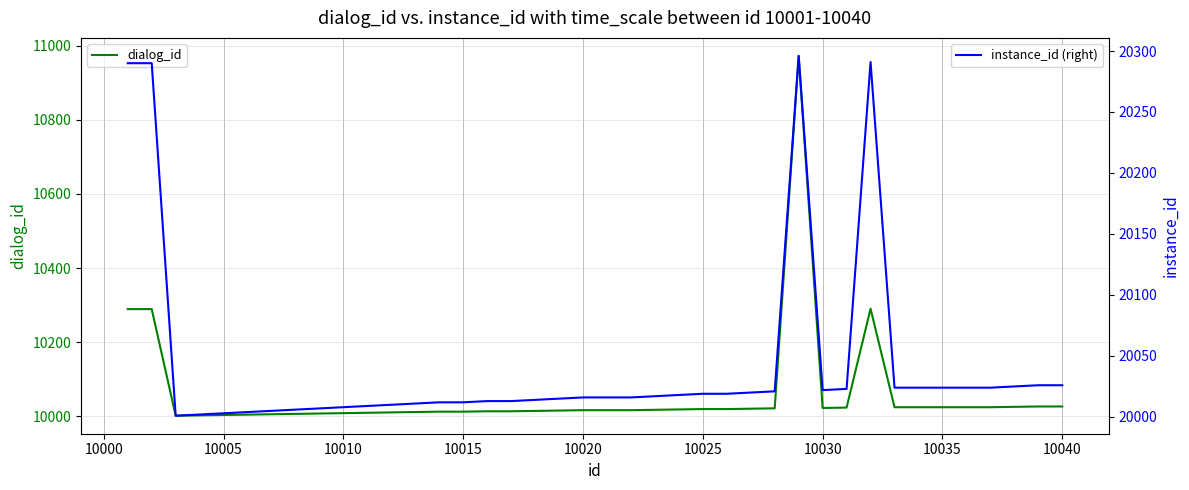

What is the sum of all instance_id (right) values?

801716